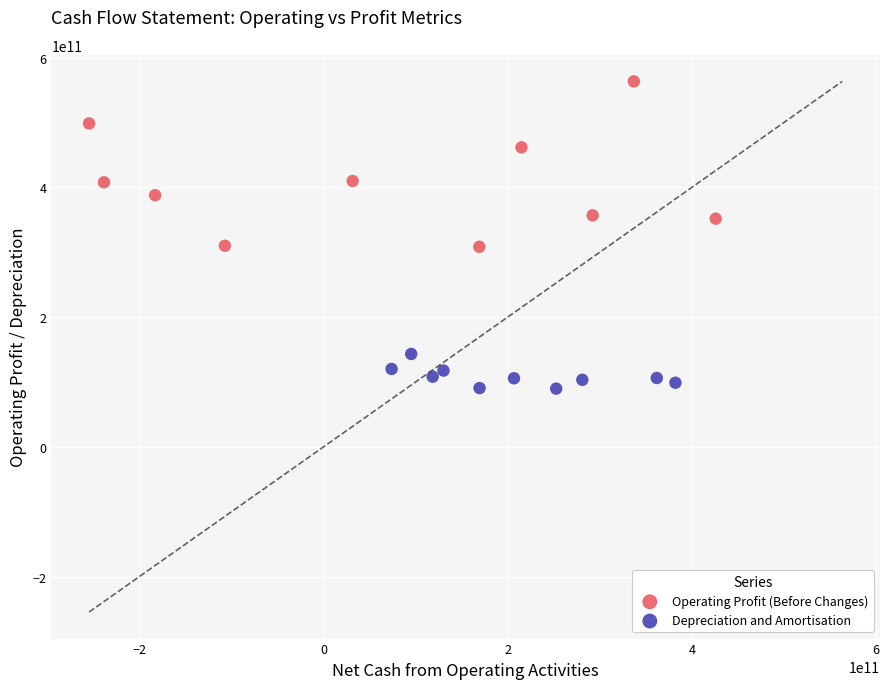

Which series contains the highest Y value?

Operating Profit (Before Changes)